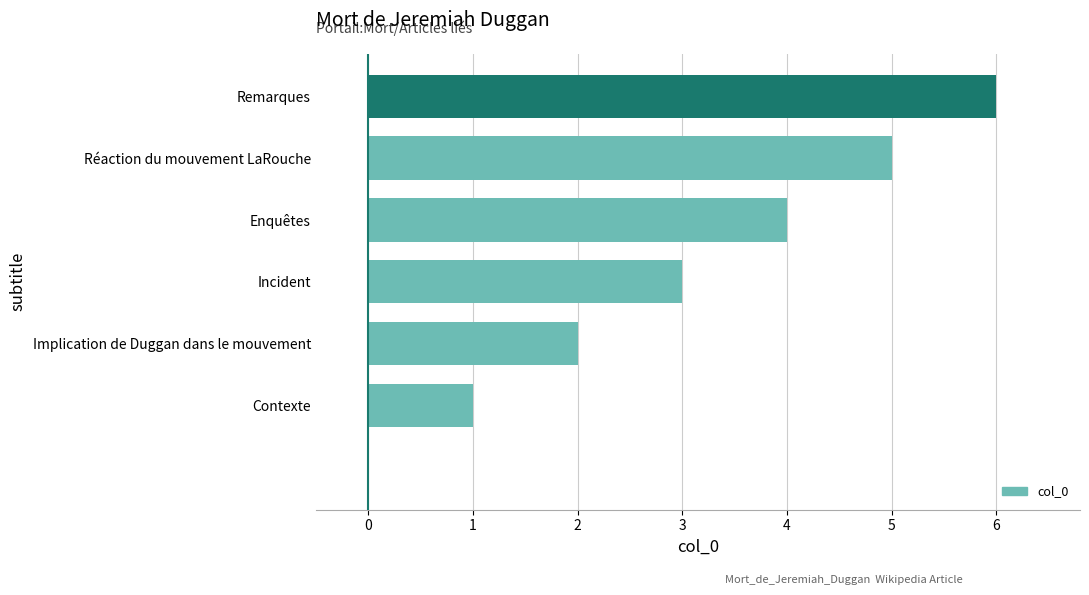

What is the maximum value shown in the chart?

6